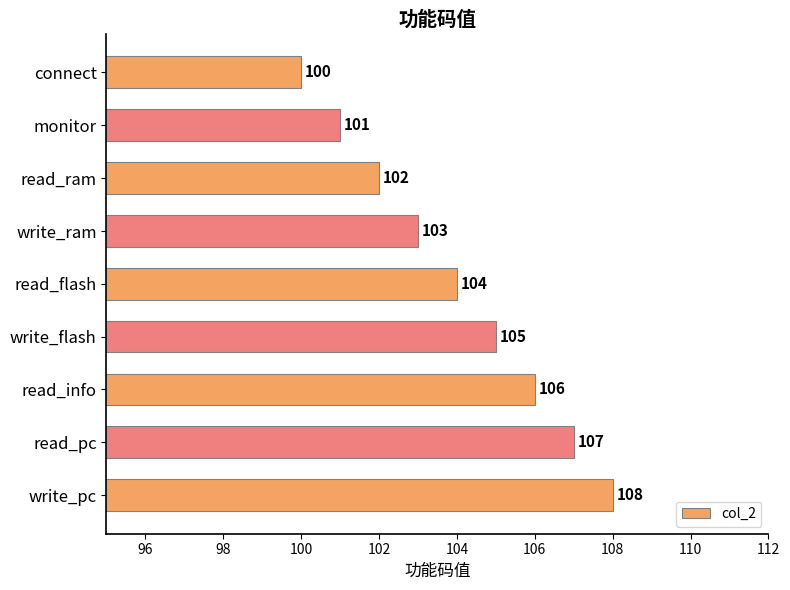

True or false: the data shows 71 at read_pc.

False